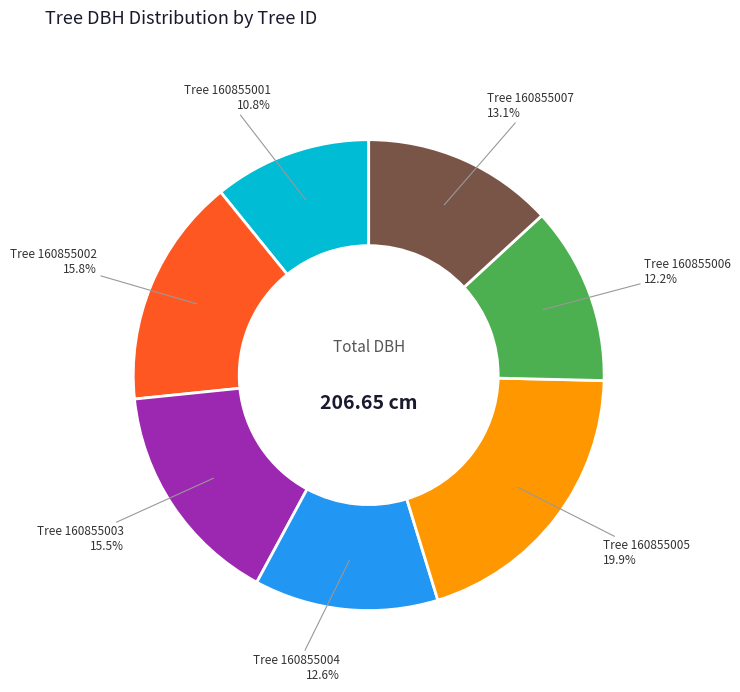

Is there a majority slice in this chart?

No